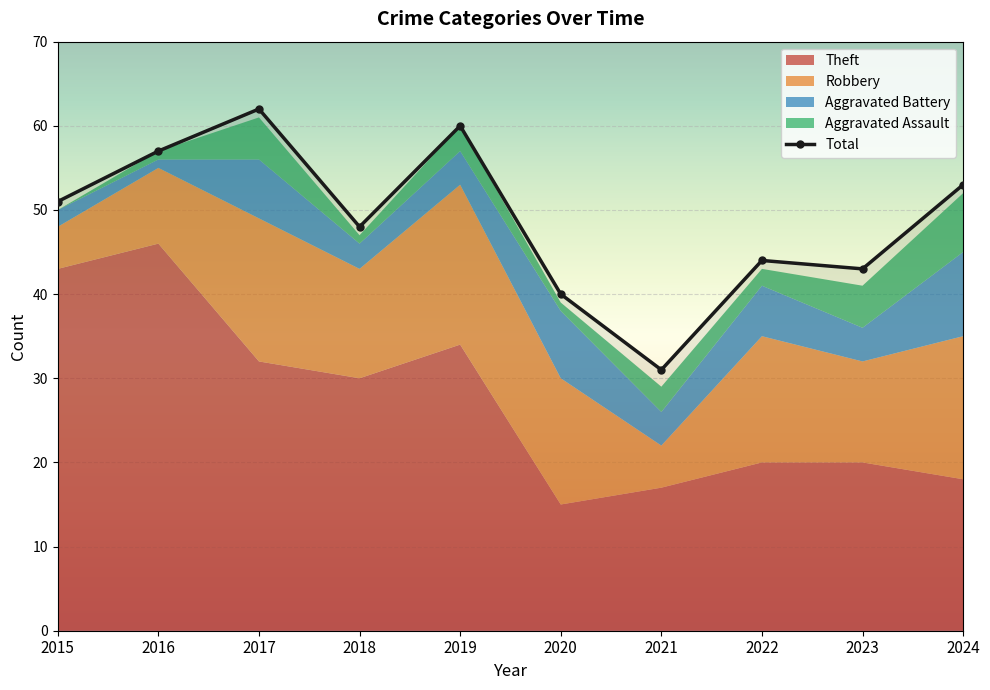

True or false: Robbery and Total cross at least once.

False